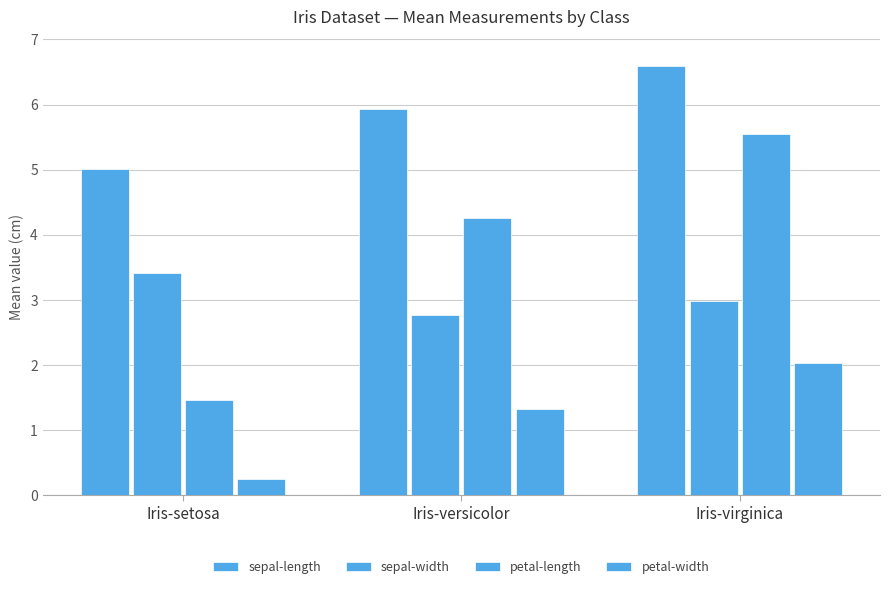

How many series are shown in this chart?

4